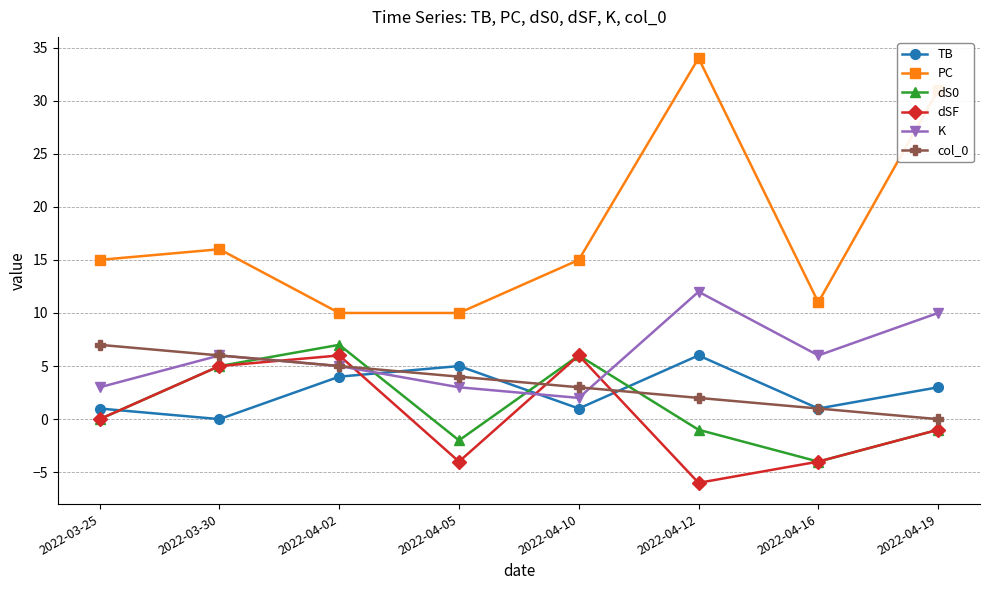

What is the sum of the dSF values at 2022-03-30 and 2022-04-19?

4